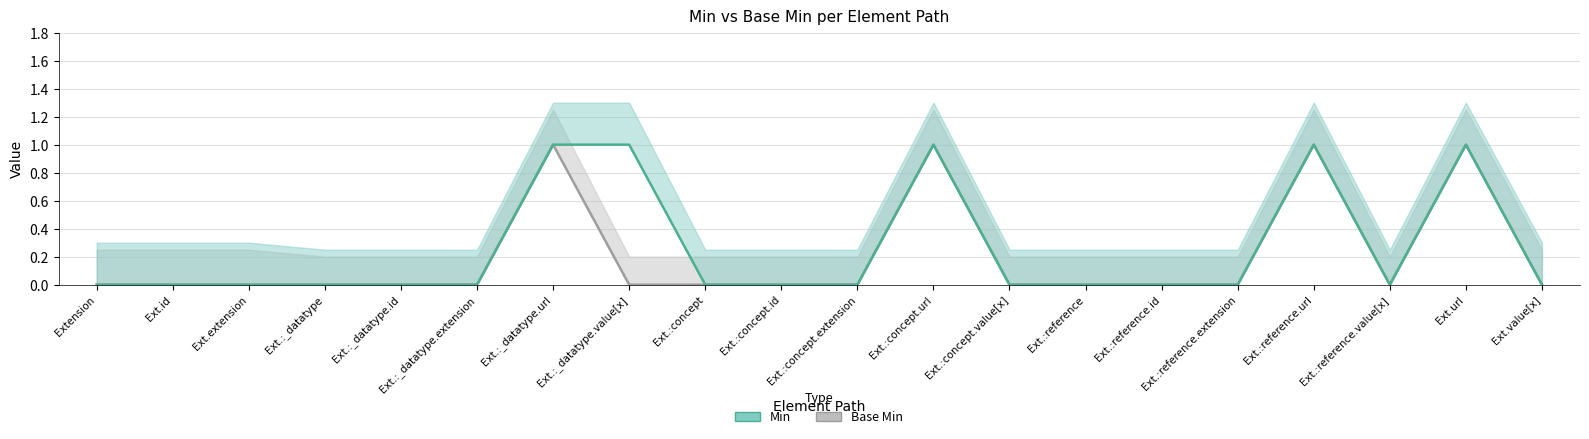

Rank the series by their maximum value, from highest to lowest.

Base Min, Min